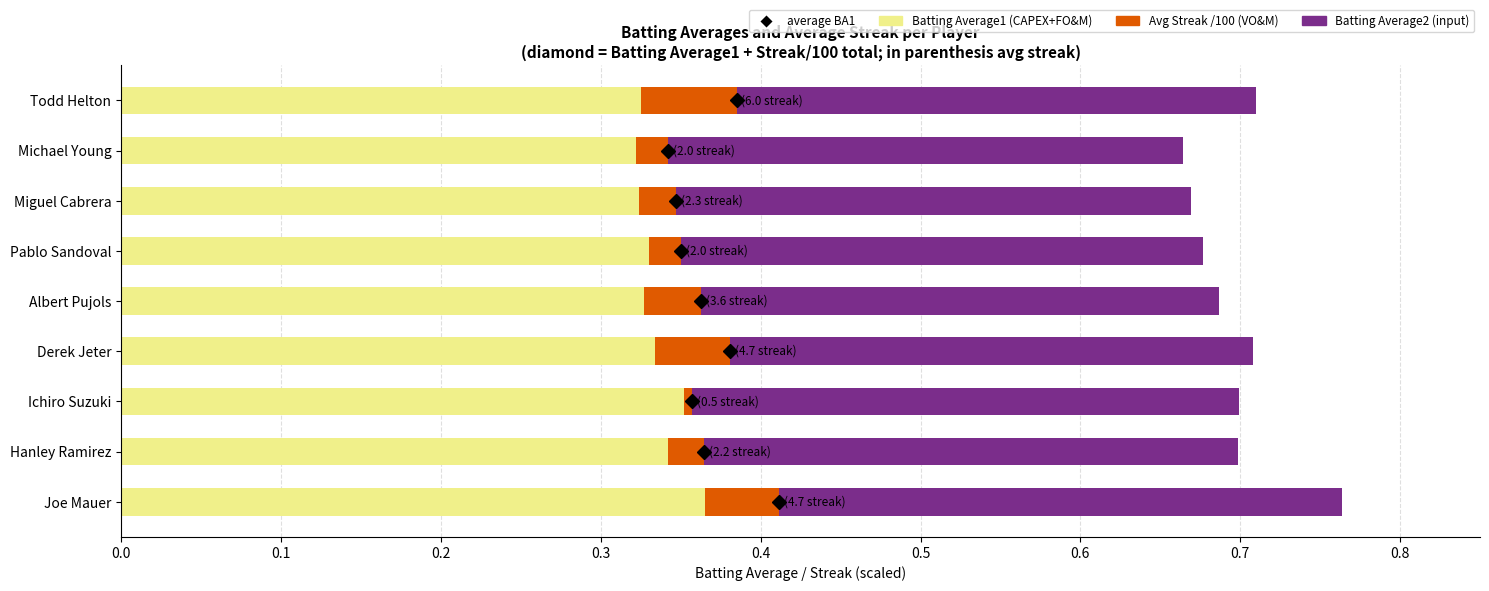

How many data points does each series have?

9